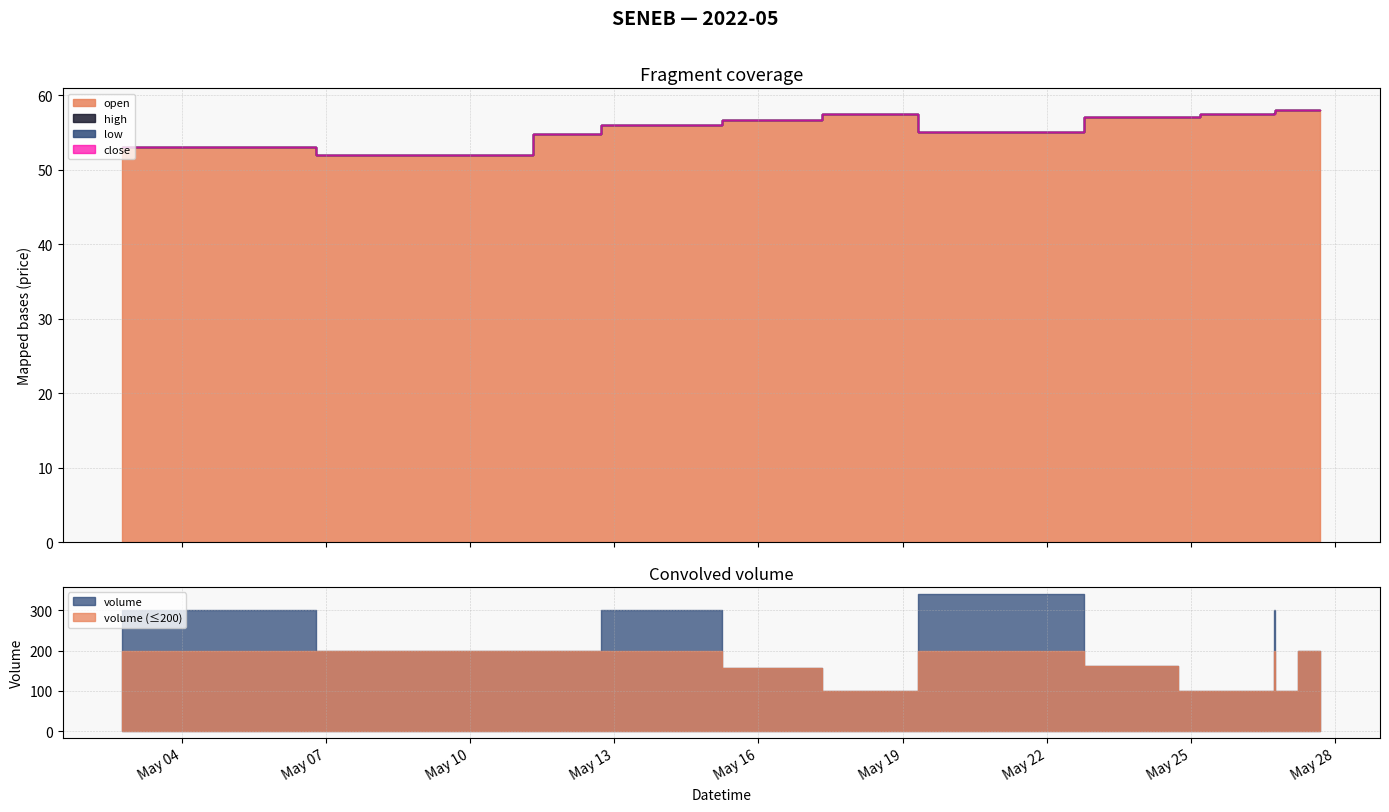

Between 2022-05-13 15:45:00 and 2022-05-25 15:50:00, which is larger?

2022-05-25 15:50:00